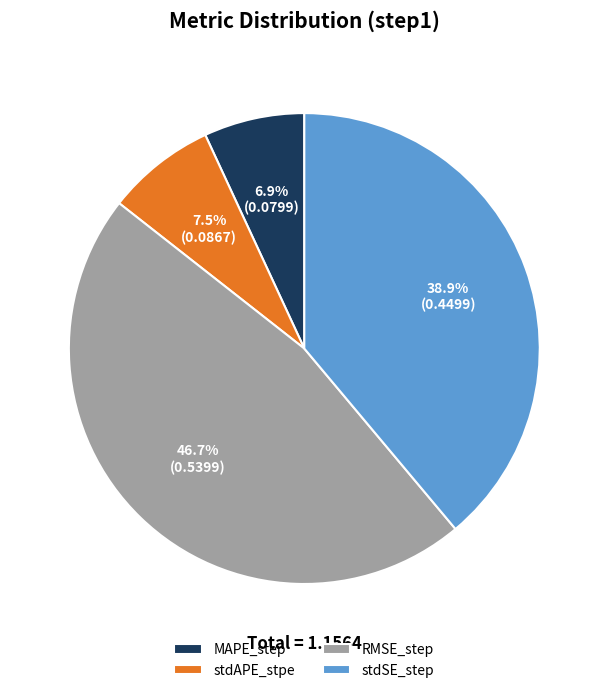

Count the number of slices in the pie.

4